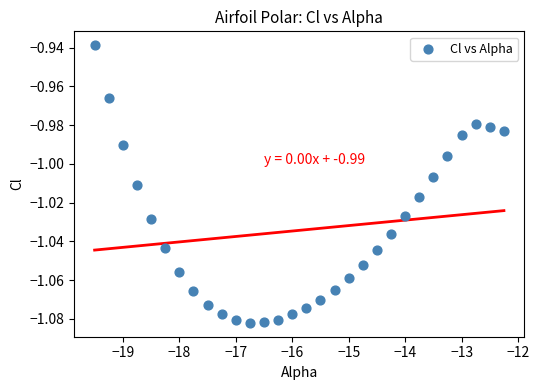

What is the range of X values (max minus min)?

7.2